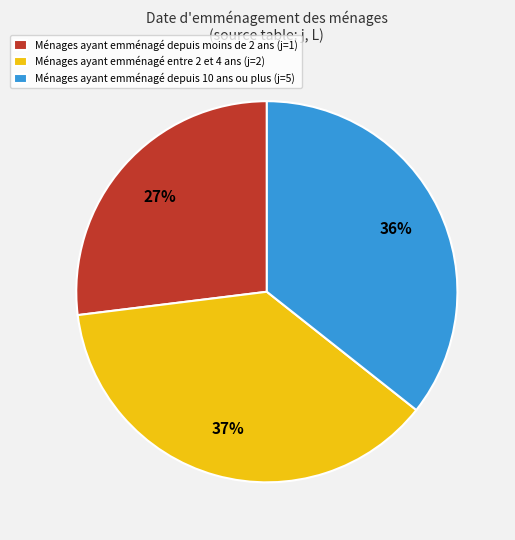

To the nearest percent, what is the average slice percentage?

33%